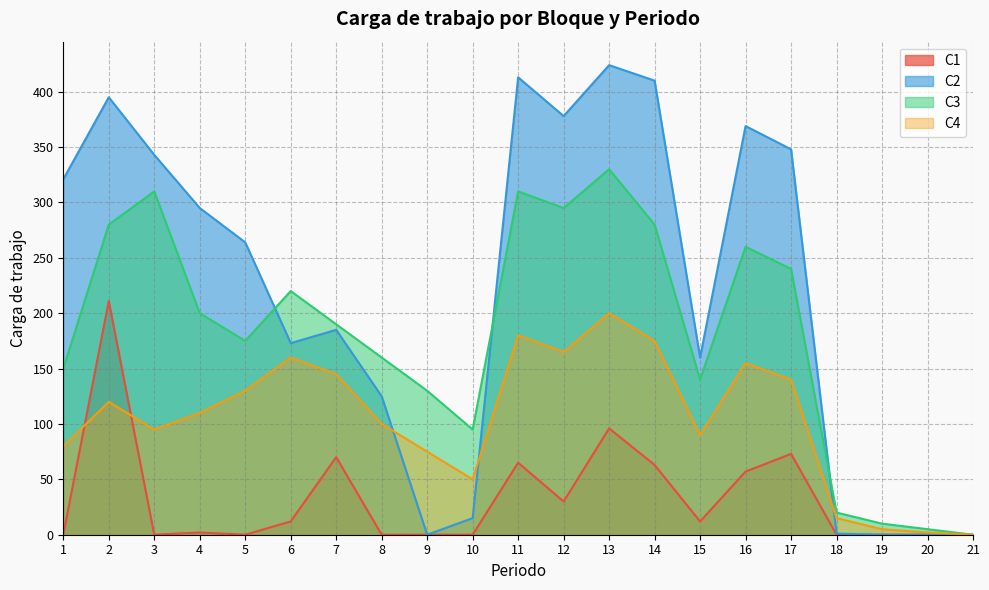

Is it true that C1 equals -73 at 20?

False